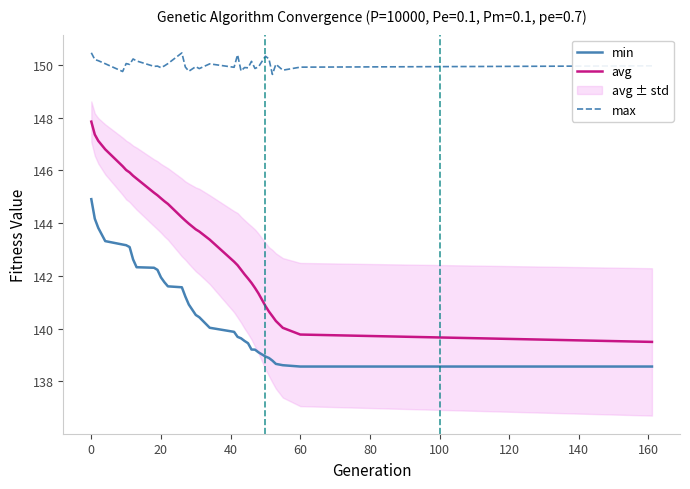

What is the highest value of the max series?

150.5